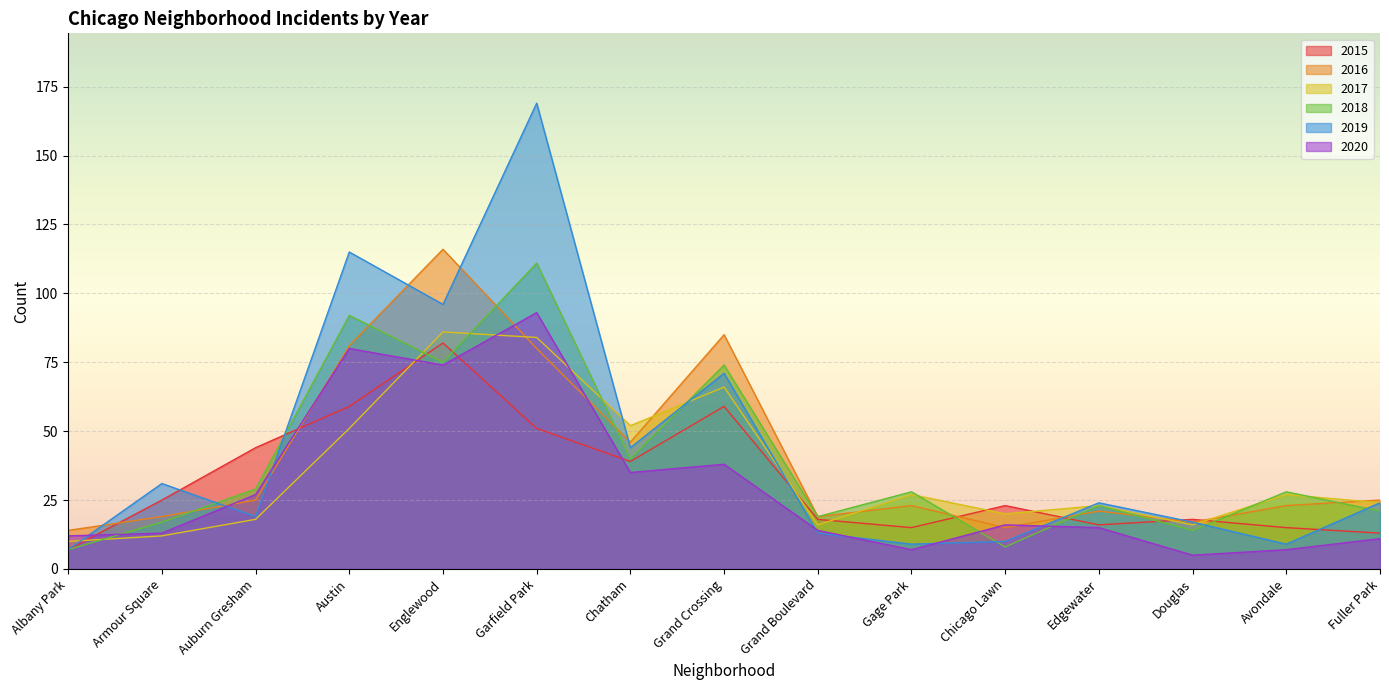

At which category is the sum across all series the highest?

Garfield Park